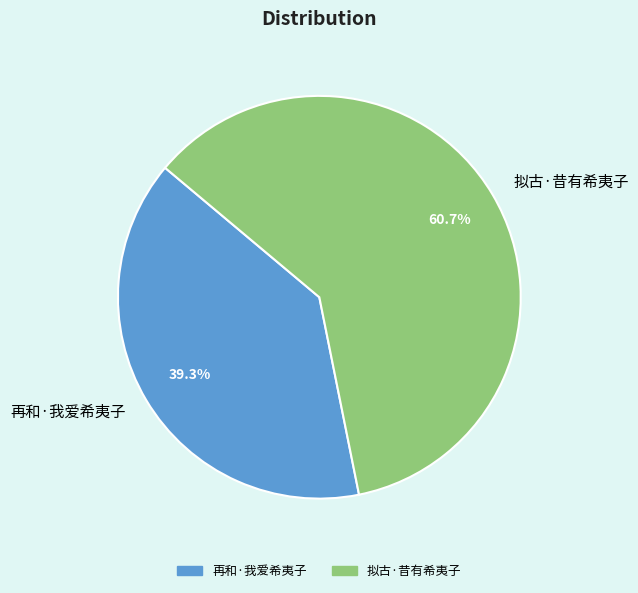

Which has a higher value, 再和·我爱希夷子 or 拟古·昔有希夷子?

拟古·昔有希夷子